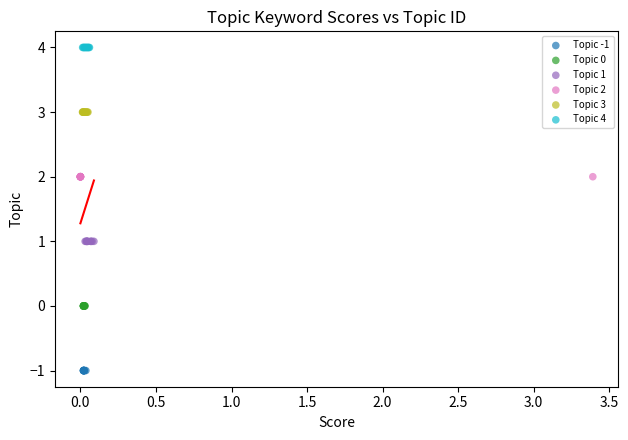

Which series contains the lowest Y value?

Topic -1